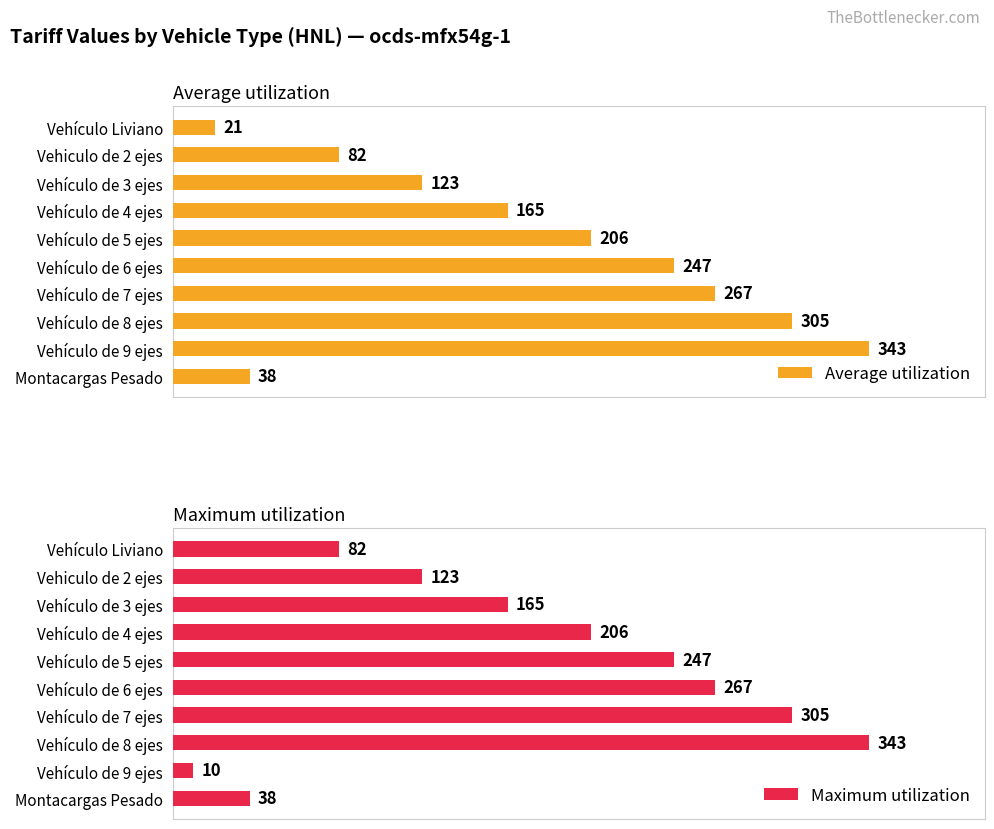

Where is Average utilization nearest to the value 182?

Vehículo de 4 ejes